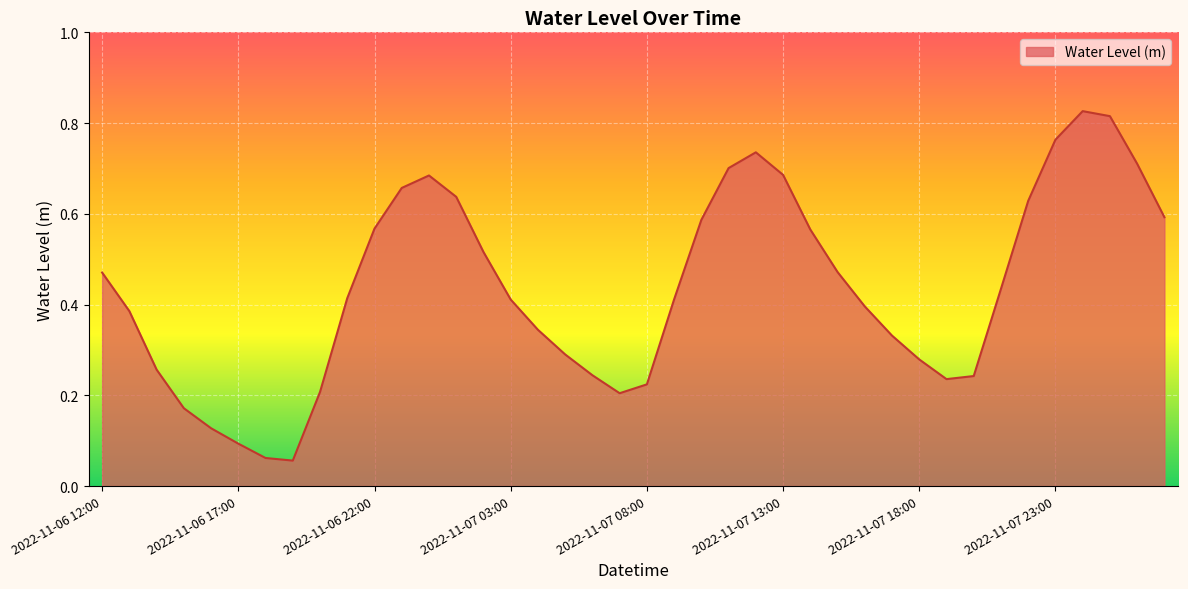

Is this an area chart (filled region under the line)?

Yes